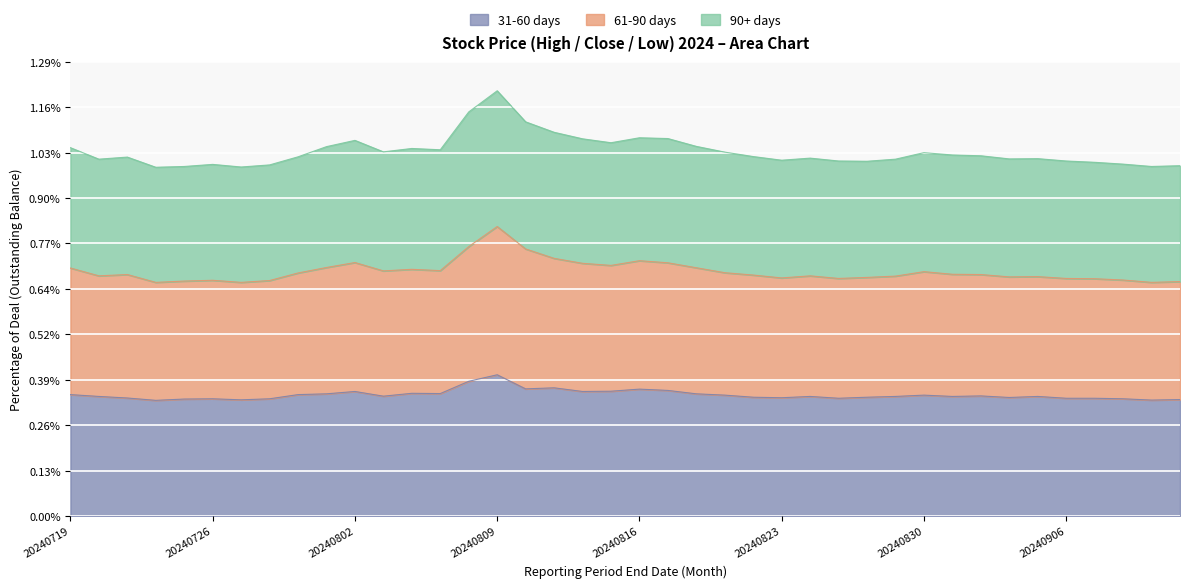

What are all the series names shown in the legend?

31-60 days, 61-90 days, 90+ days